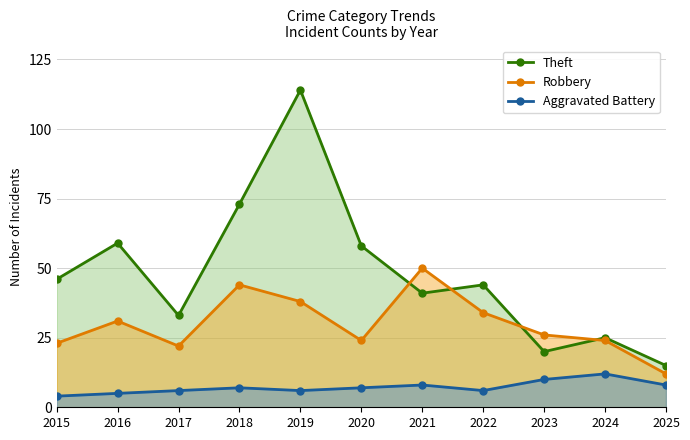

Is the value of Aggravated Battery at 2016 greater than the value of Theft at 2017?

No